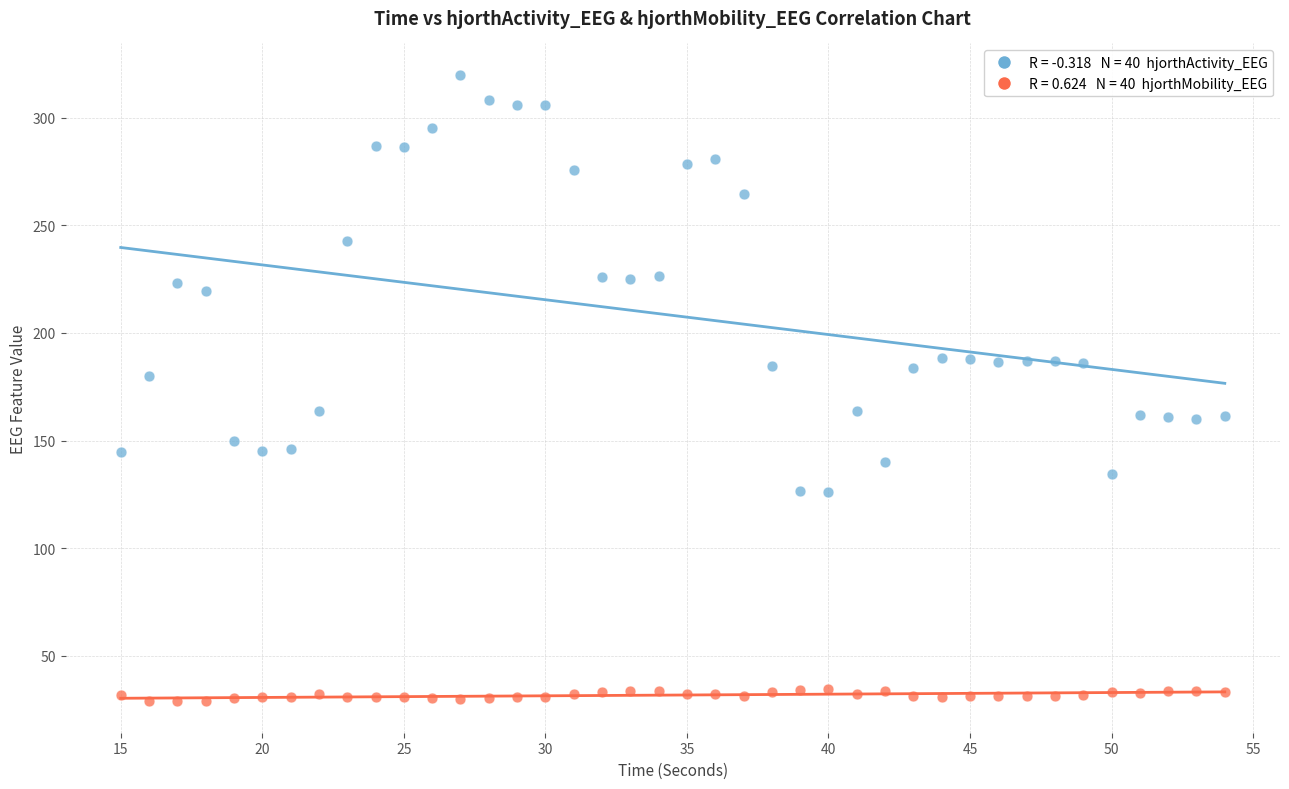

Across all data points, what is the range of Y values (max minus min)?

291.1